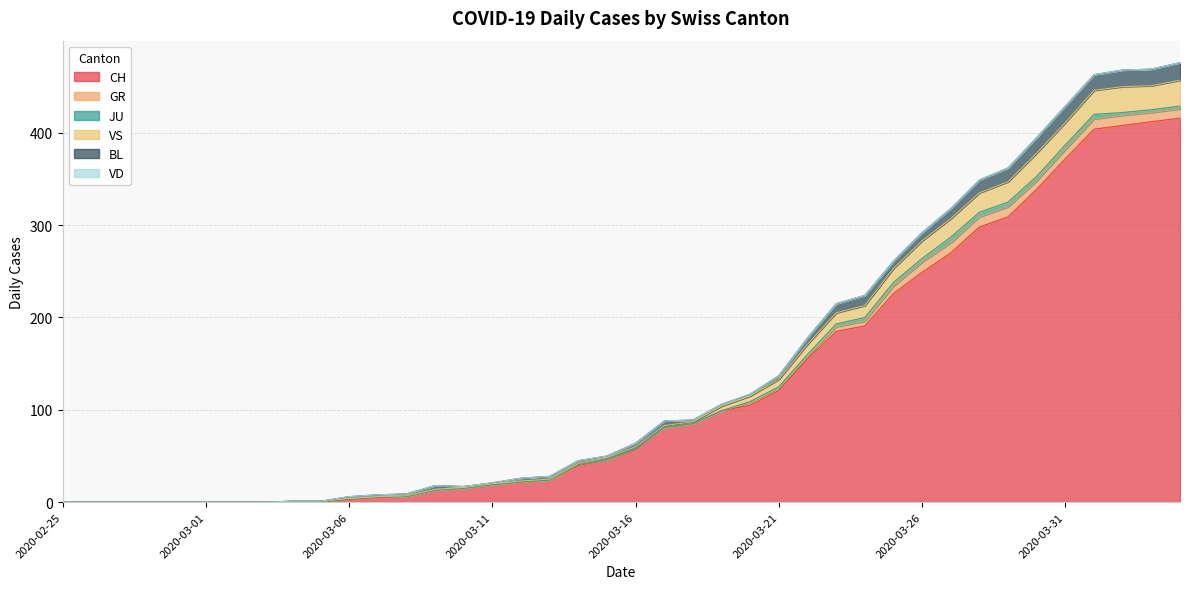

Reading left to right, list all the values displayed in this chart.

CH: 2020-02-25=0	2020-02-26=0	2020-02-27=0	2020-02-28=0	2020-02-29=0	2020-03-01=0	2020-03-02=0	2020-03-03=0	2020-03-04=1	2020-03-05=1	2020-03-06=4	2020-03-07=6	2020-03-08=6	2020-03-09=13	2020-03-10=15	2020-03-11=19	2020-03-12=22	2020-03-13=24	2020-03-14=40	2020-03-15=46	2020-03-16=57	2020-03-17=81	2020-03-18=85	2020-03-19=99	2020-03-20=105	2020-03-21=121	2020-03-22=155	2020-03-23=185	2020-03-24=191	2020-03-25=226	2020-03-26=249	2020-03-27=270	2020-03-28=298	2020-03-29=309	2020-03-30=339	2020-03-31=372	2020-04-01=404	2020-04-02=408	2020-04-03=412	2020-04-04=416
GR: 2020-02-25=0	2020-02-26=0	2020-02-27=0	2020-02-28=0	2020-02-29=0	2020-03-01=0	2020-03-02=0	2020-03-03=0	2020-03-04=0	2020-03-05=0	2020-03-06=0	2020-03-07=0	2020-03-08=0	2020-03-09=0	2020-03-10=0	2020-03-11=0	2020-03-12=0	2020-03-13=0	2020-03-14=1	2020-03-15=0	2020-03-16=1	2020-03-17=0	2020-03-18=0	2020-03-19=0	2020-03-20=3	2020-03-21=3	2020-03-22=3	2020-03-23=5	2020-03-24=5	2020-03-25=8	2020-03-26=11	2020-03-27=11	2020-03-28=11	2020-03-29=11	2020-03-30=9	2020-03-31=10	2020-04-01=11	2020-04-02=11	2020-04-03=10	2020-04-04=10
JU: 2020-02-25=0	2020-02-26=0	2020-02-27=0	2020-02-28=0	2020-02-29=0	2020-03-01=0	2020-03-02=0	2020-03-03=0	2020-03-04=0	2020-03-05=0	2020-03-06=0	2020-03-07=0	2020-03-08=0	2020-03-09=0	2020-03-10=0	2020-03-11=0	2020-03-12=0	2020-03-13=0	2020-03-14=0	2020-03-15=0	2020-03-16=0	2020-03-17=0	2020-03-18=0	2020-03-19=0	2020-03-20=1	2020-03-21=1	2020-03-22=2	2020-03-23=3	2020-03-24=4	2020-03-25=4	2020-03-26=4	2020-03-27=6	2020-03-28=5	2020-03-29=5	2020-03-30=5	2020-03-31=5	2020-04-01=5	2020-04-02=3	2020-04-03=3	2020-04-04=3
VS: 2020-02-25=0	2020-02-26=0	2020-02-27=0	2020-02-28=0	2020-02-29=0	2020-03-01=0	2020-03-02=0	2020-03-03=0	2020-03-04=0	2020-03-05=0	2020-03-06=0	2020-03-07=0	2020-03-08=1	2020-03-09=1	2020-03-10=1	2020-03-11=1	2020-03-12=1	2020-03-13=1	2020-03-14=1	2020-03-15=2	2020-03-16=2	2020-03-17=2	2020-03-18=2	2020-03-19=5	2020-03-20=6	2020-03-21=8	2020-03-22=11	2020-03-23=12	2020-03-24=13	2020-03-25=15	2020-03-26=19	2020-03-27=20	2020-03-28=21	2020-03-29=22	2020-03-30=25	2020-03-31=24	2020-04-01=26	2020-04-02=28	2020-04-03=26	2020-04-04=28
BL: 2020-02-25=0	2020-02-26=0	2020-02-27=0	2020-02-28=0	2020-02-29=0	2020-03-01=0	2020-03-02=0	2020-03-03=0	2020-03-04=0	2020-03-05=0	2020-03-06=2	2020-03-07=2	2020-03-08=2	2020-03-09=4	2020-03-10=1	2020-03-11=1	2020-03-12=3	2020-03-13=3	2020-03-14=3	2020-03-15=2	2020-03-16=4	2020-03-17=5	2020-03-18=2	2020-03-19=2	2020-03-20=2	2020-03-21=4	2020-03-22=7	2020-03-23=10	2020-03-24=11	2020-03-25=8	2020-03-26=9	2020-03-27=11	2020-03-28=14	2020-03-29=15	2020-03-30=17	2020-03-31=18	2020-04-01=17	2020-04-02=18	2020-04-03=18	2020-04-04=19
VD: 2020-02-25=0	2020-02-26=0	2020-02-27=0	2020-02-28=0	2020-02-29=0	2020-03-01=0	2020-03-02=0	2020-03-03=0	2020-03-04=0	2020-03-05=0	2020-03-06=0	2020-03-07=0	2020-03-08=0	2020-03-09=0	2020-03-10=0	2020-03-11=0	2020-03-12=0	2020-03-13=0	2020-03-14=0	2020-03-15=0	2020-03-16=0	2020-03-17=0	2020-03-18=0	2020-03-19=0	2020-03-20=0	2020-03-21=0	2020-03-22=0	2020-03-23=0	2020-03-24=0	2020-03-25=0	2020-03-26=0	2020-03-27=0	2020-03-28=0	2020-03-29=0	2020-03-30=0	2020-03-31=0	2020-04-01=0	2020-04-02=0	2020-04-03=0	2020-04-04=0